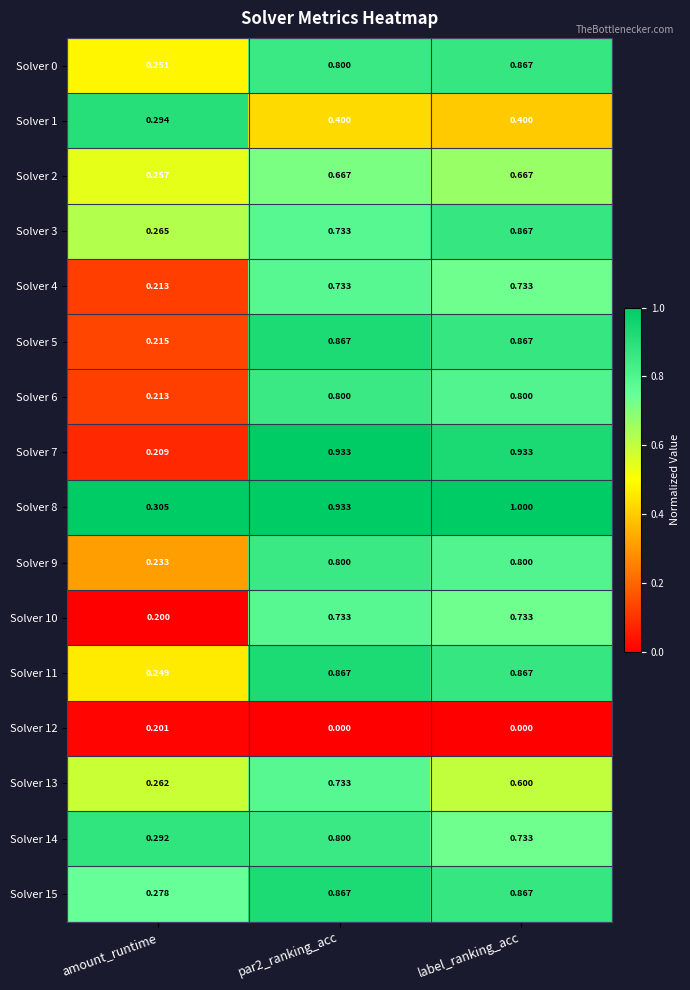

Which series has the largest total across all categories?

Solver 8